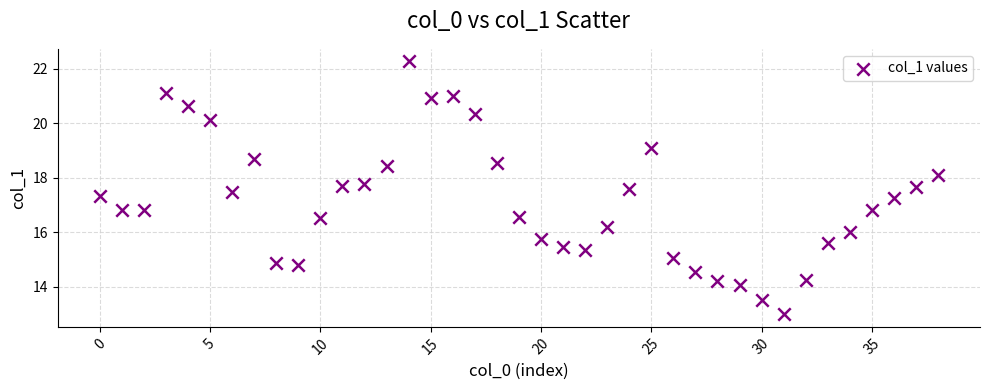

What is the range of Y values (max minus min)?

9.3